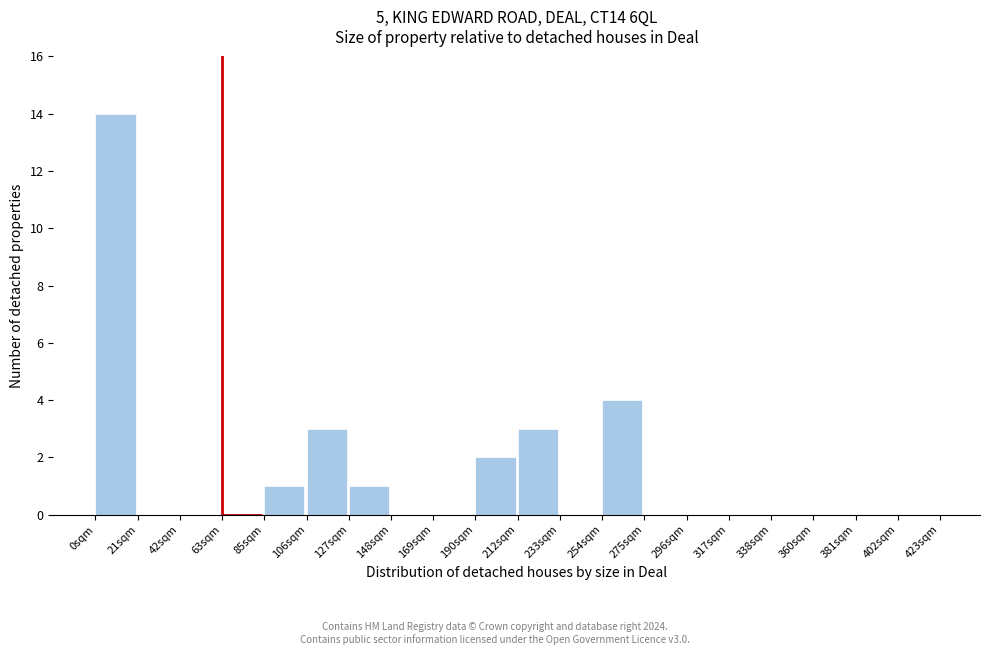

What is the height of the bar covering 0 to 20 on the x-axis? Neither the bar edges nor the heights are printed on the chart, so give them approximately, as read against the axes.

14